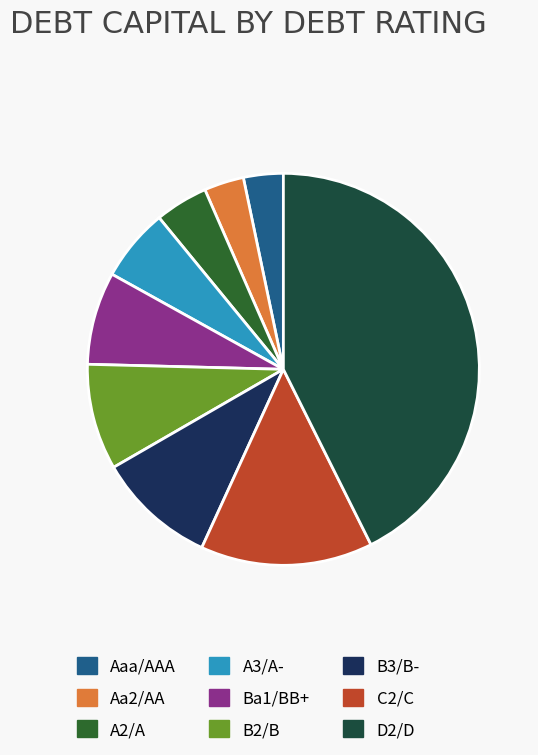

Combined, do D2/D and B2/B account for over 50%?

Yes